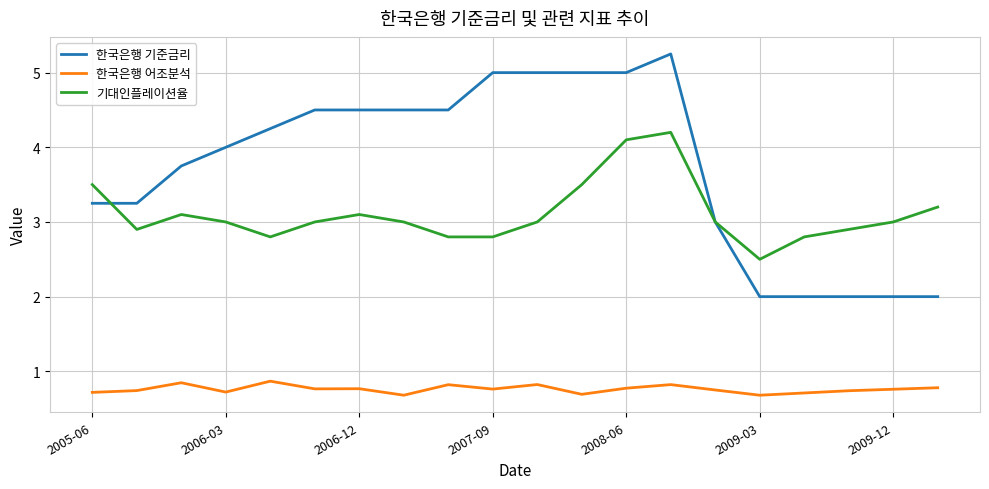

What is the difference between the maximum and minimum values in the 한국은행 어조분석 series?

0.2